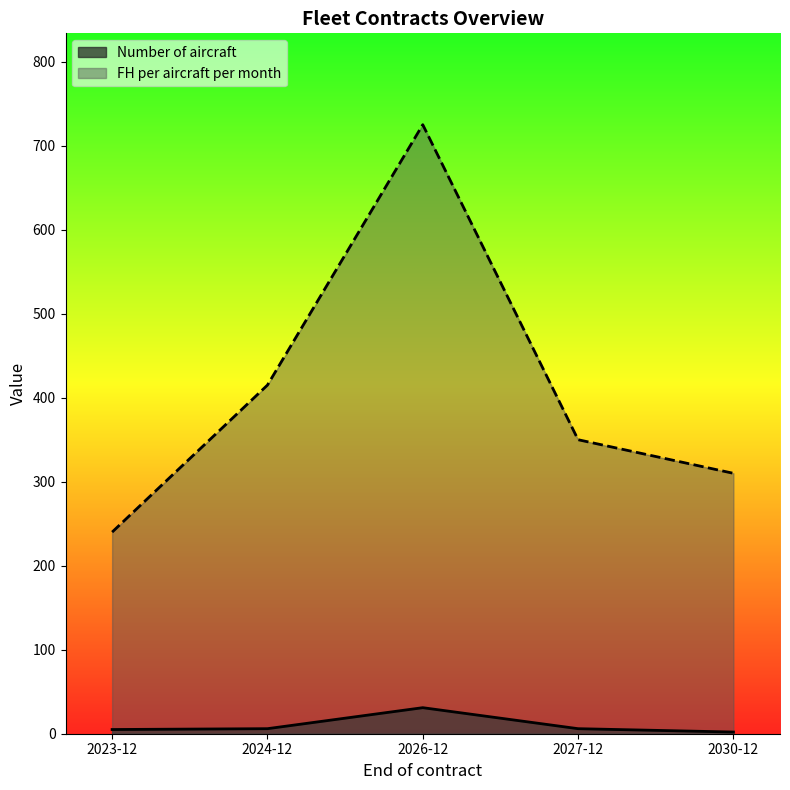

Where is FH per aircraft per month nearest to the value 482?

2024-12